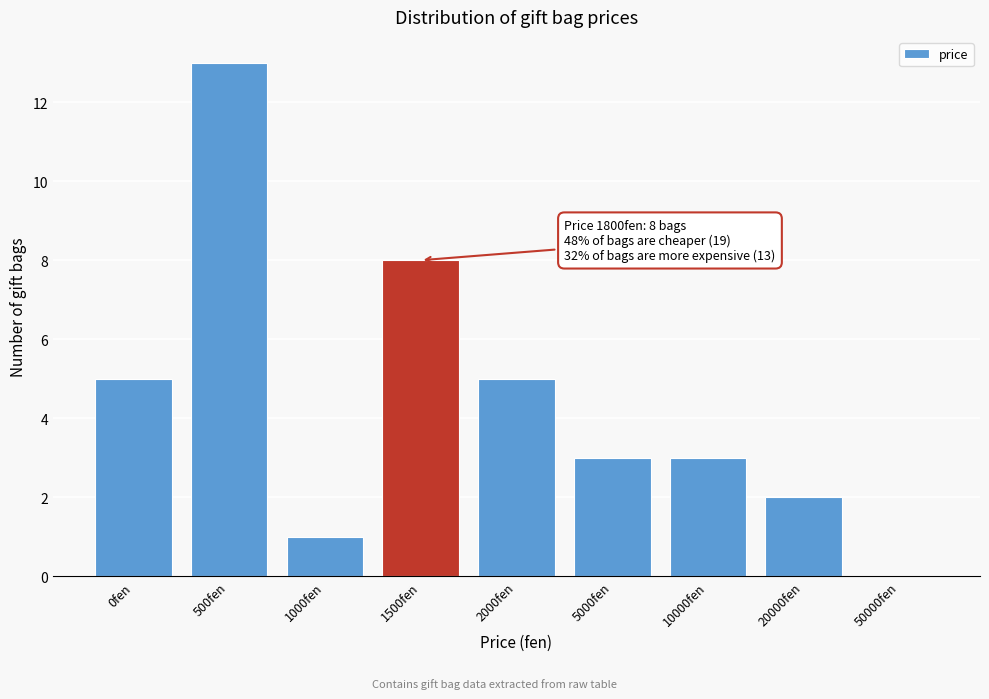

Reading left to right, list all the values displayed in this chart.

0fen=5	500fen=13	1000fen=1	1500fen=8	2000fen=5	5000fen=3	10000fen=3	20000fen=2	50000fen=0